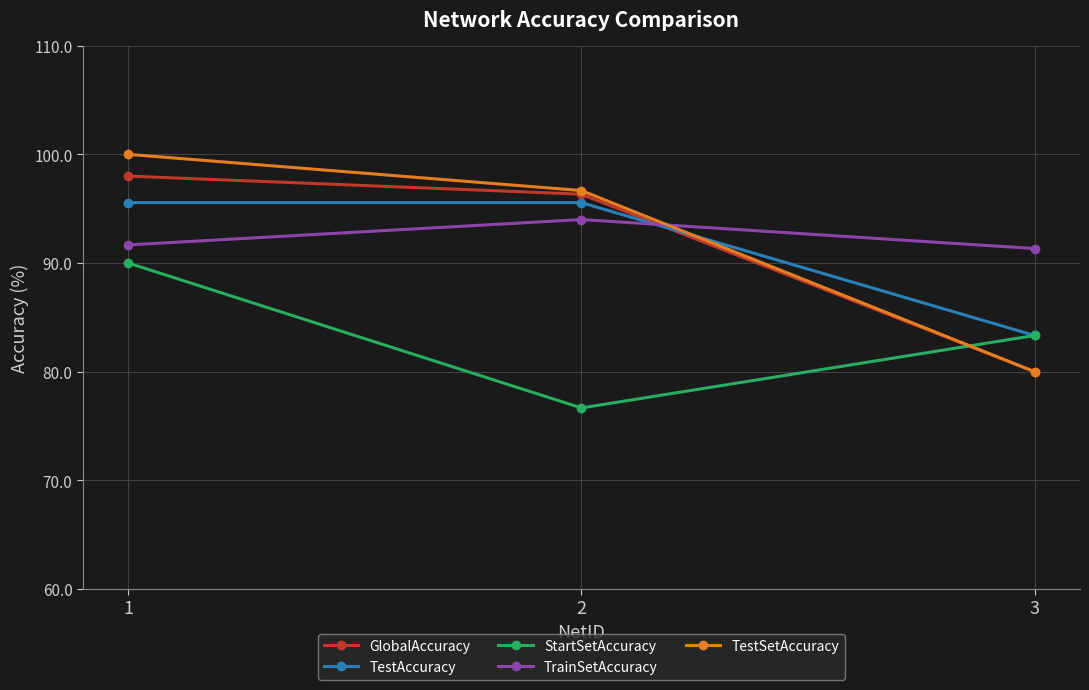

What is the greatest value displayed?

100.0